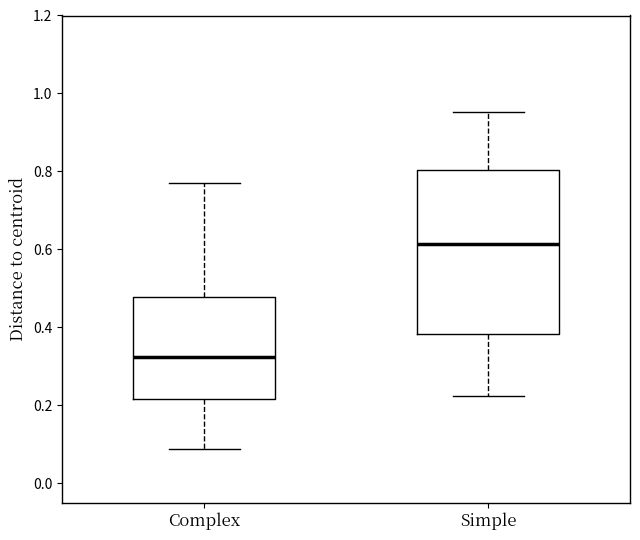

Which box has the highest median line?

Simple